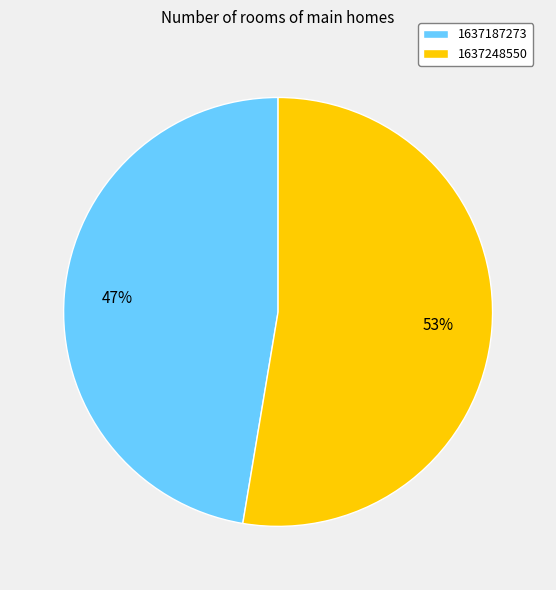

To the nearest percent, what portion does 1637187273 represent?

47%